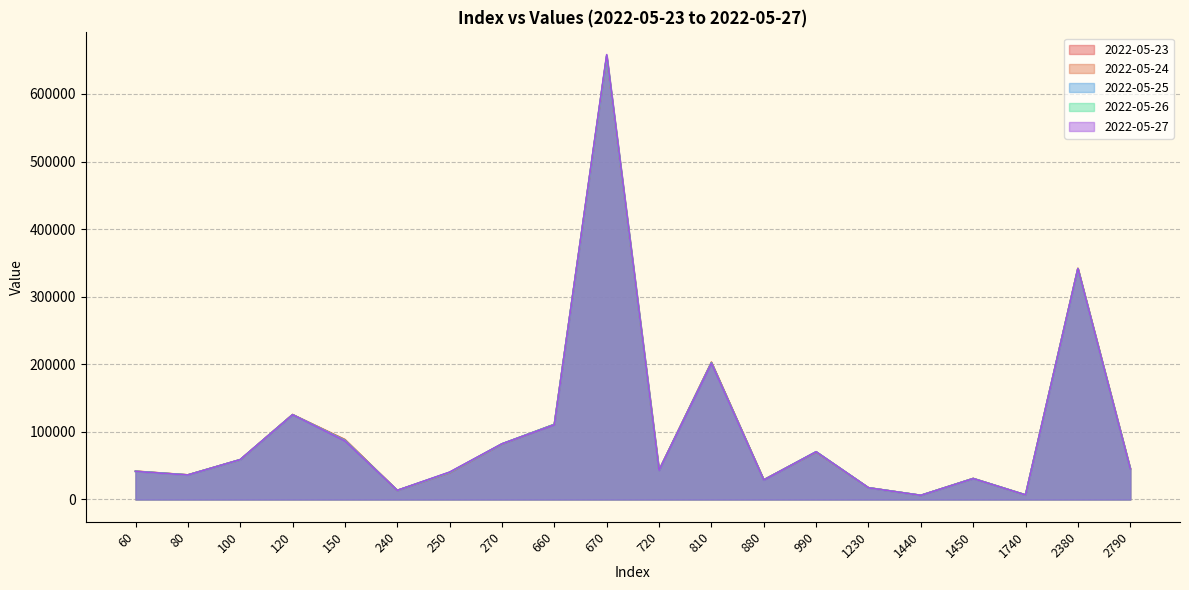

What is the value of the 2022-05-24 point at the 15th from the left?

17342.0